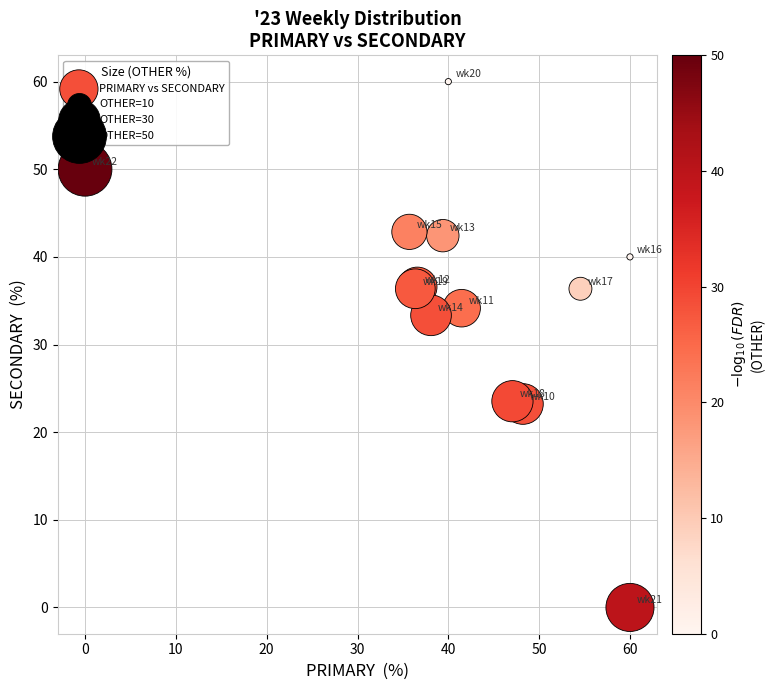

What Y value in the scatter plot is closest to 30?

33.3